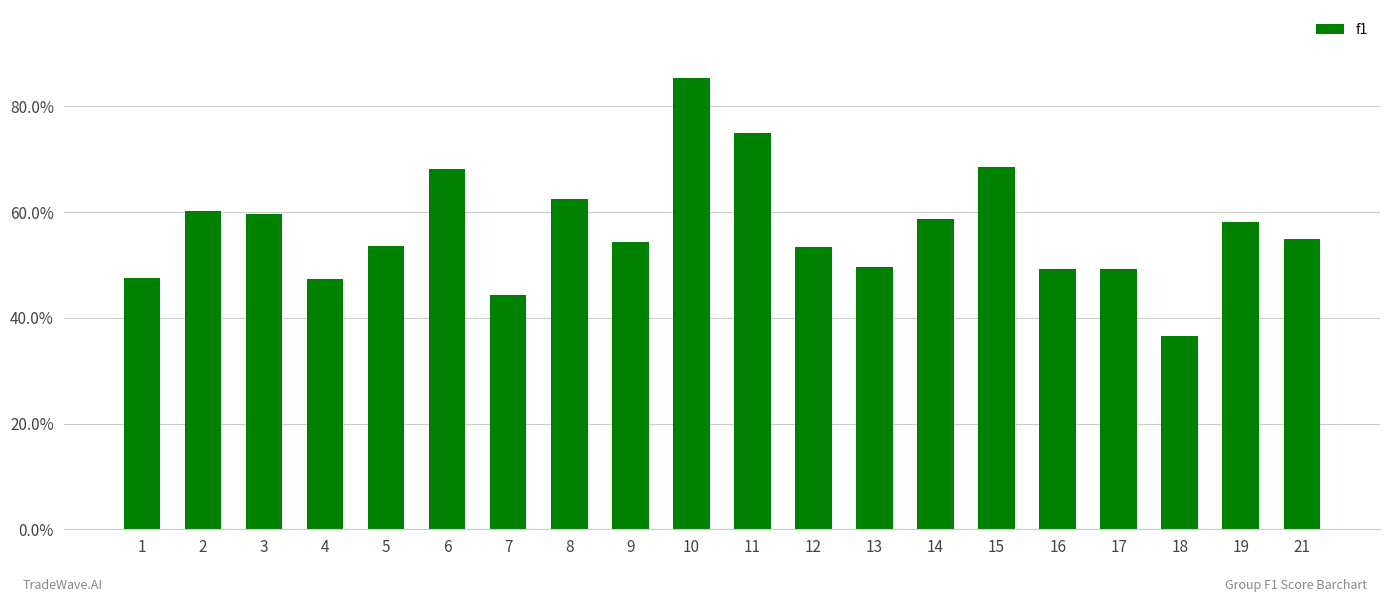

Read the value at 14.

0.6